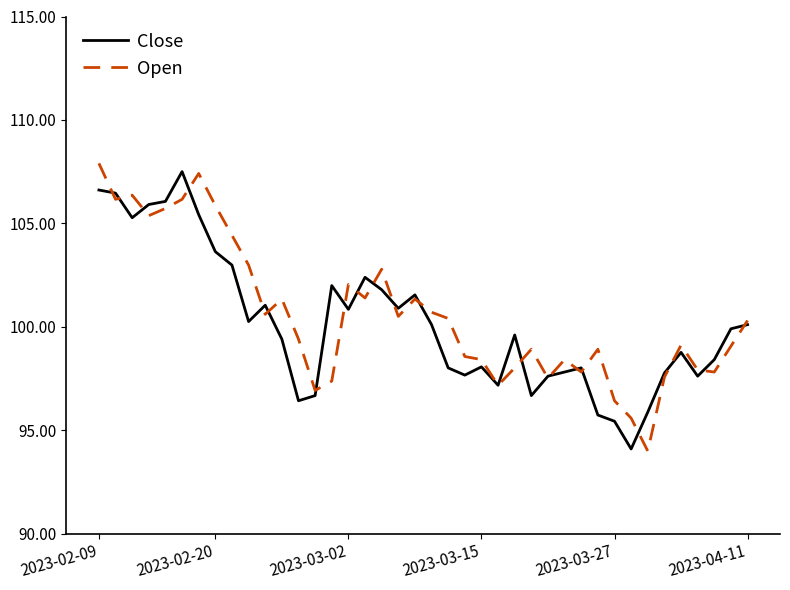

What is the highest value of the Close series?

107.5